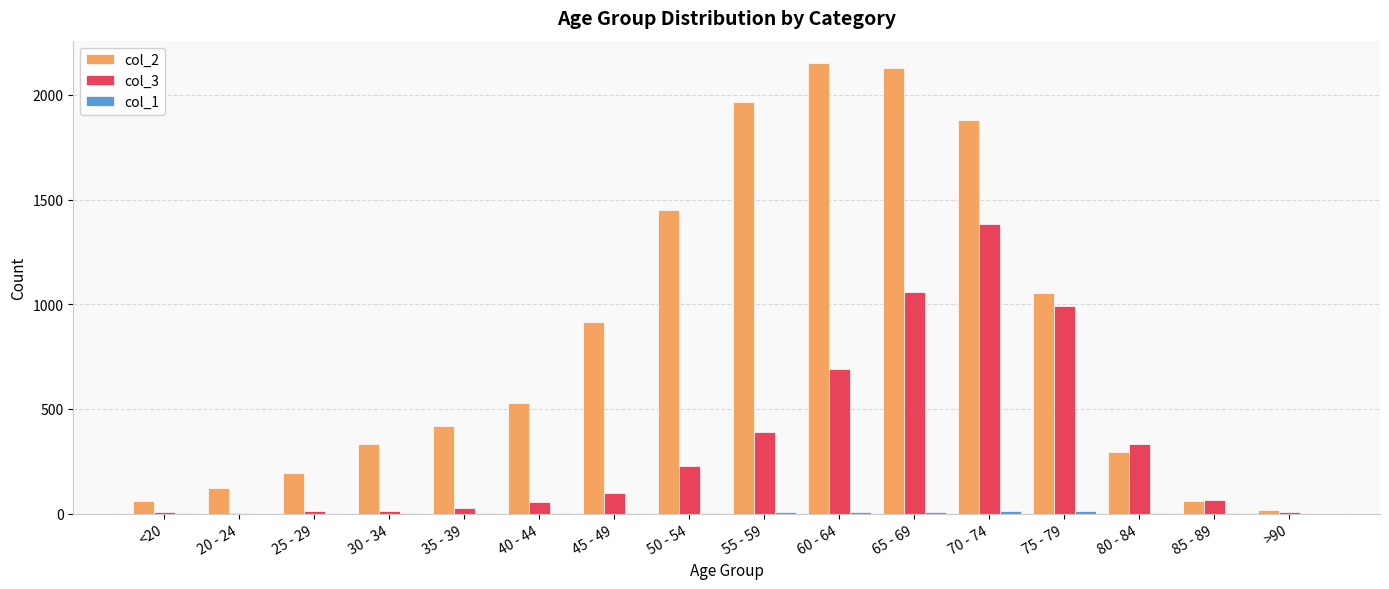

What is the greatest value displayed?

2151